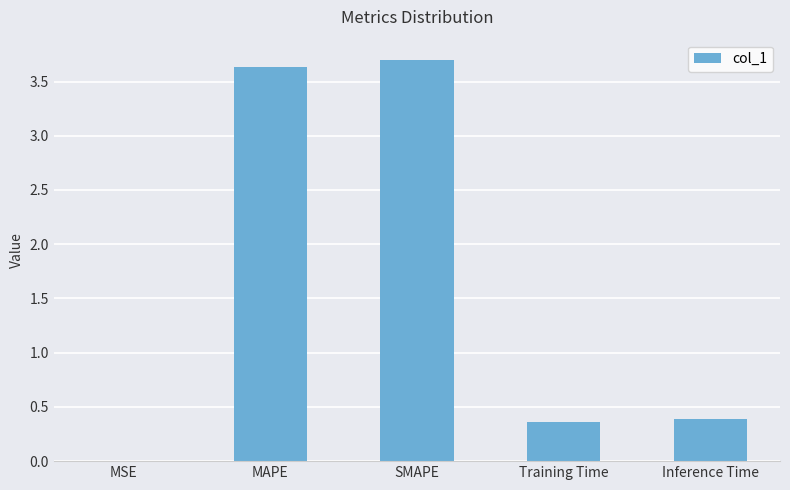

What is the approximate value at Inference Time?

0.4